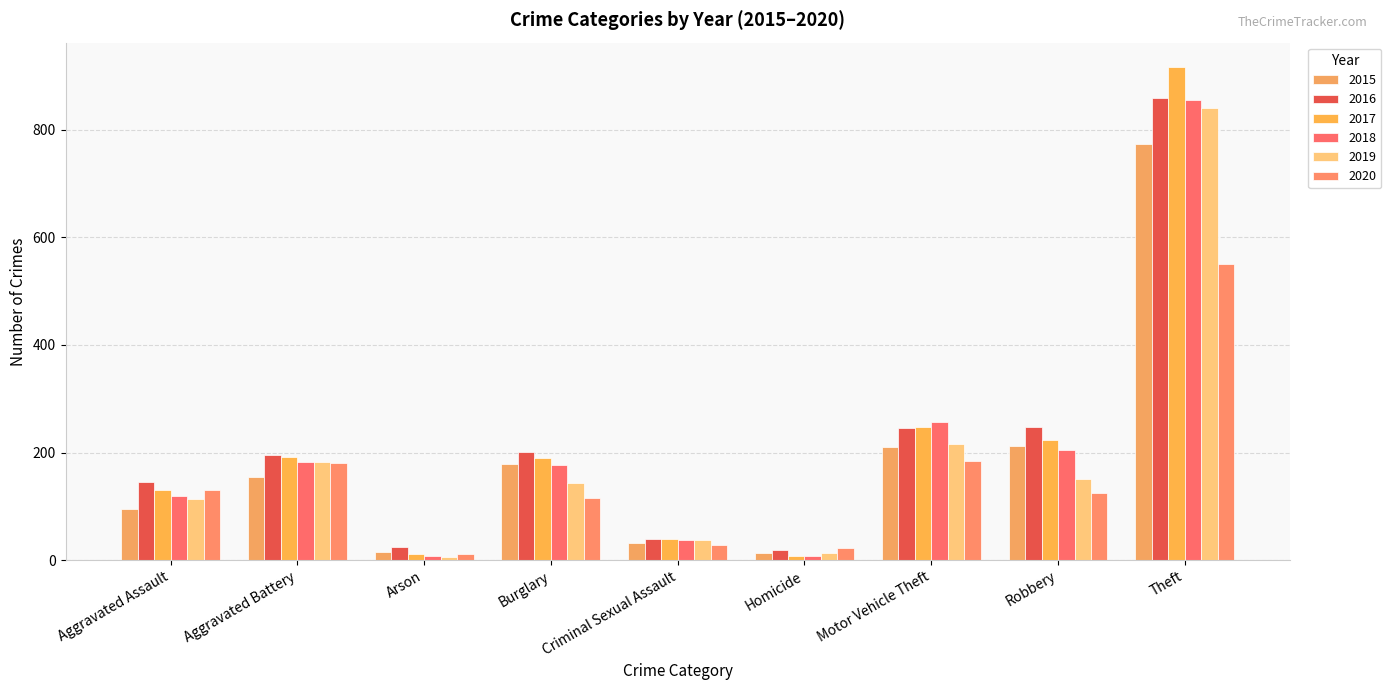

Rank the series at Aggravated Battery from lowest to highest value.

2015, 2020, 2019, 2018, 2017, 2016